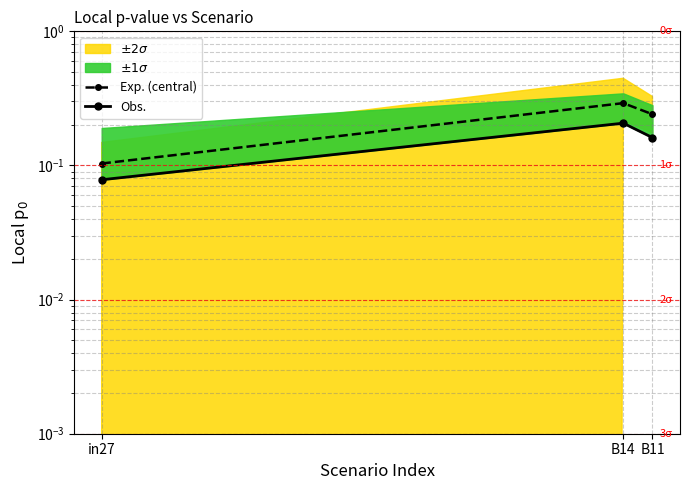

Does the chart display data point markers on the line(s)?

Yes